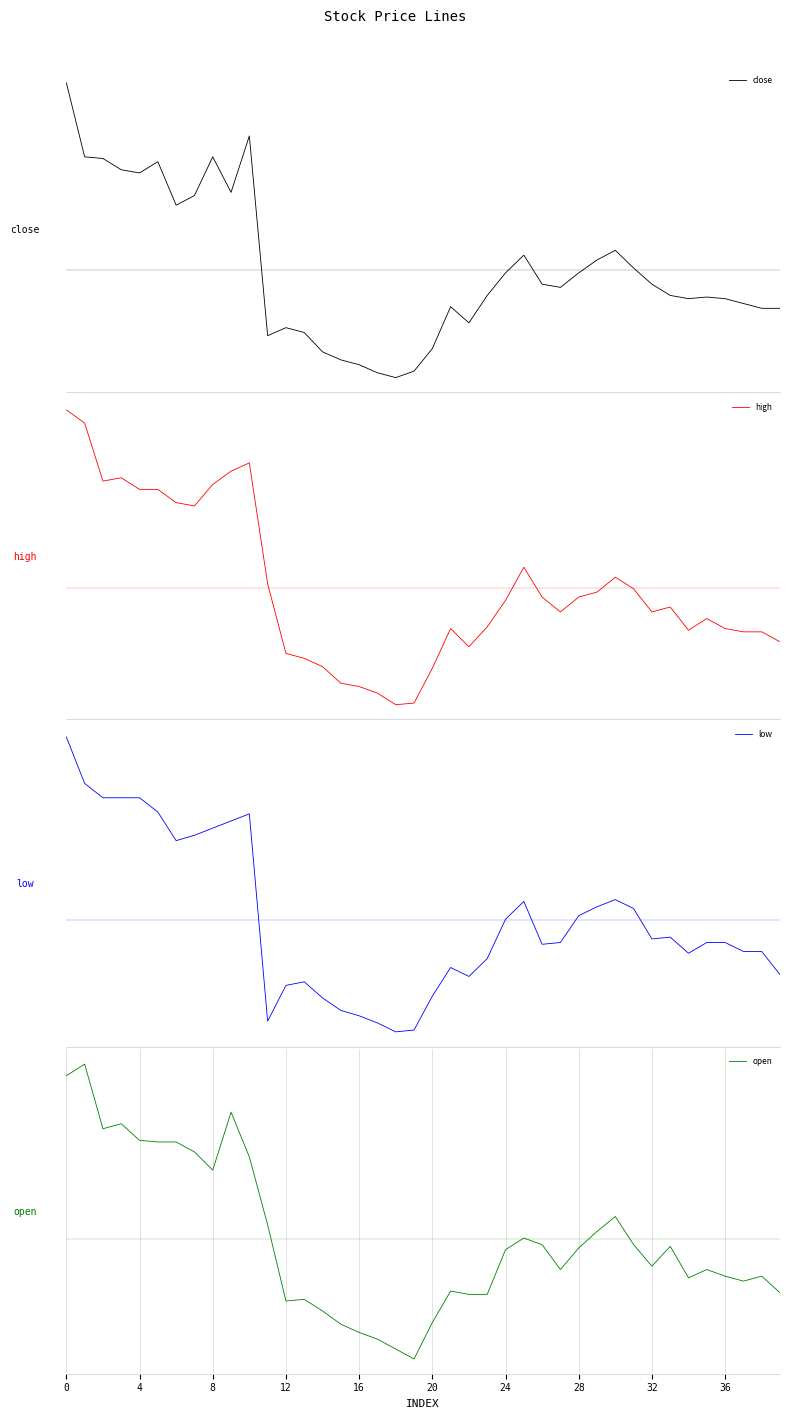

What is the total value across all series at 34?

-0.8